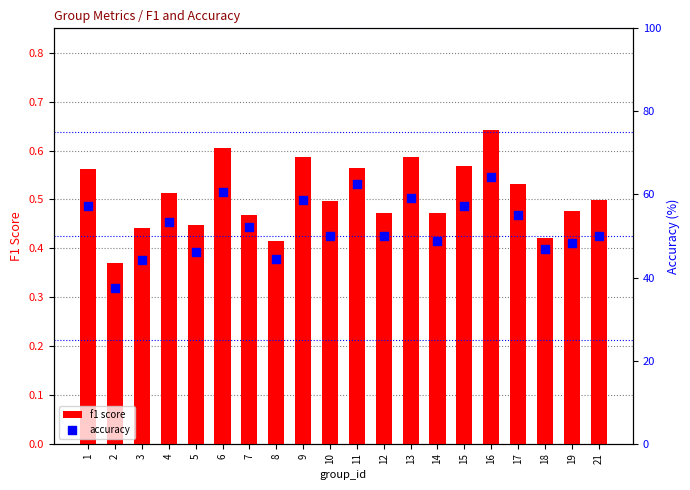

Is the value of accuracy at 2 greater than the value of f1 score at 6?

Yes